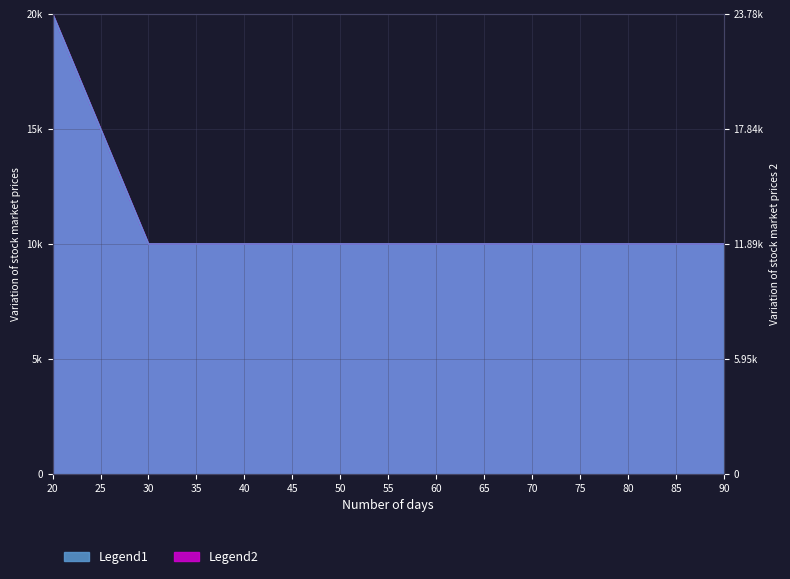

Does the chart have visible grid lines?

Yes